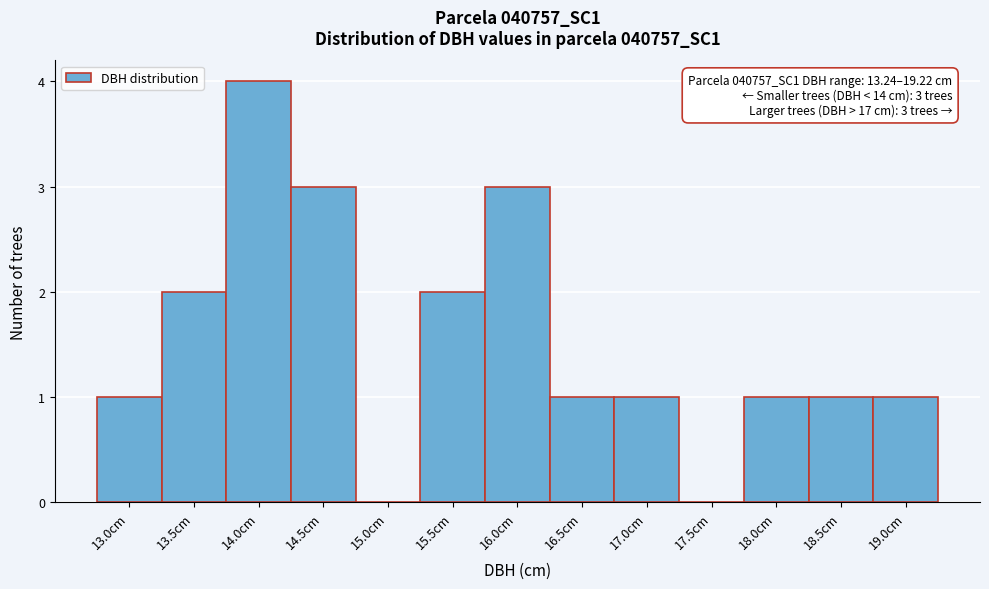

Reading left to right, list all the values displayed in this chart.

13.0cm=1	13.5cm=2	14.0cm=4	14.5cm=3	15.0cm=0	15.5cm=2	16.0cm=3	16.5cm=1	17.0cm=1	17.5cm=0	18.0cm=1	18.5cm=1	19.0cm=1